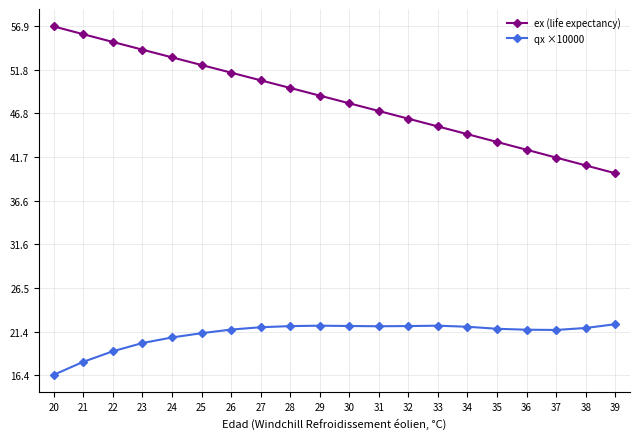

At which label does ex (life expectancy) first exceed 48?

20